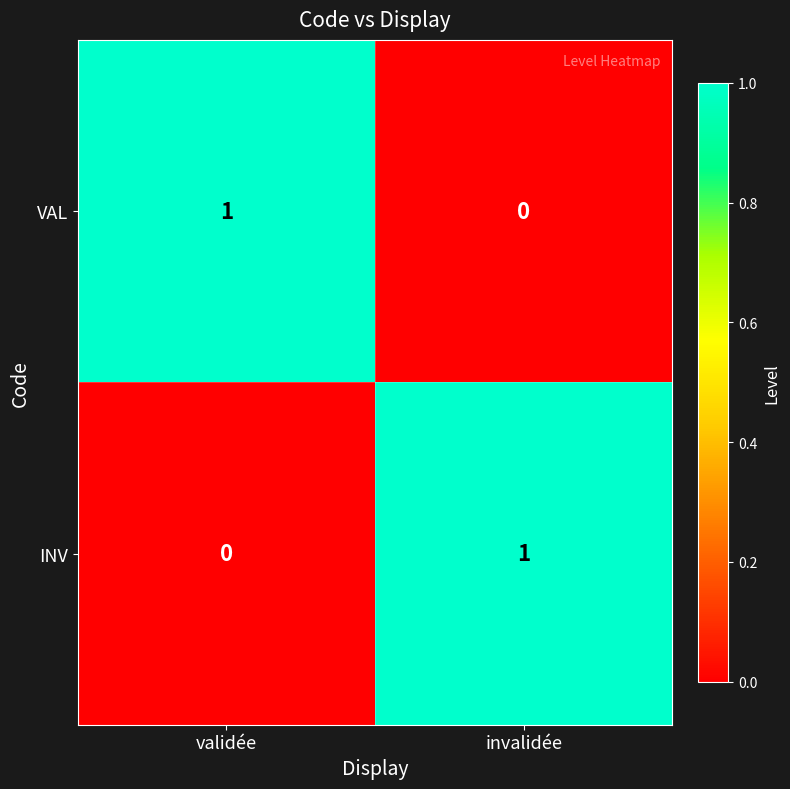

At how many categories does at least one series exceed 0?

2